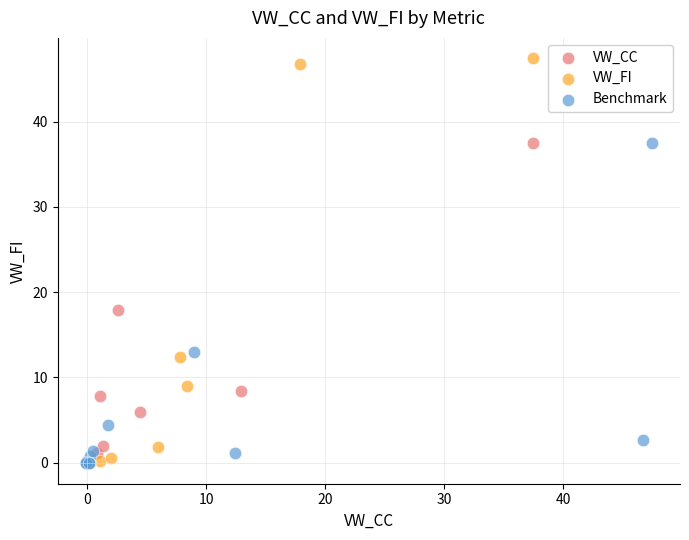

Which series has the widest spread of Y values?

VW_FI